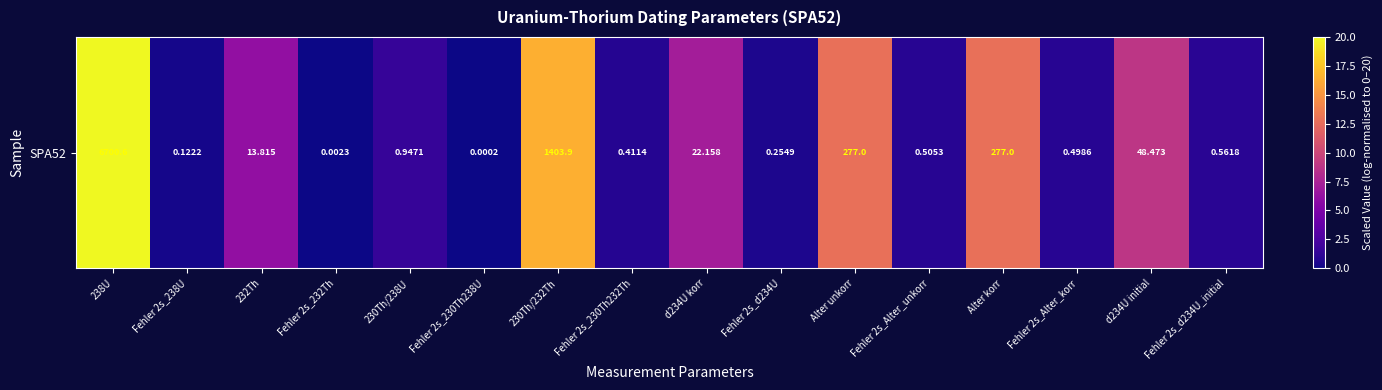

Is it true that the value at Fehler 2s_230Th238U is 0.0?

False